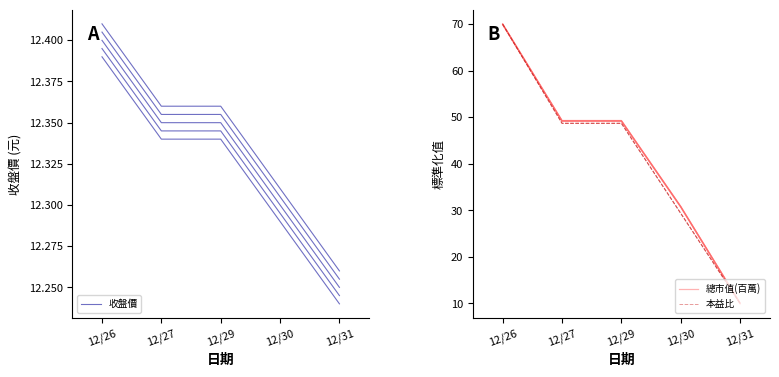

At how many categories does at least one series exceed 35?

3